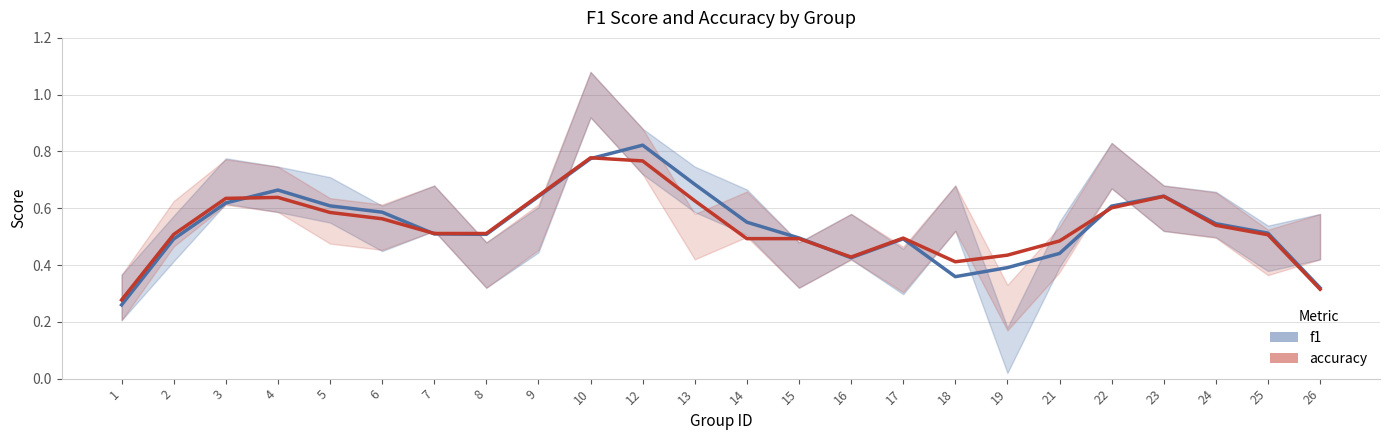

How many lines are shown in the chart?

2